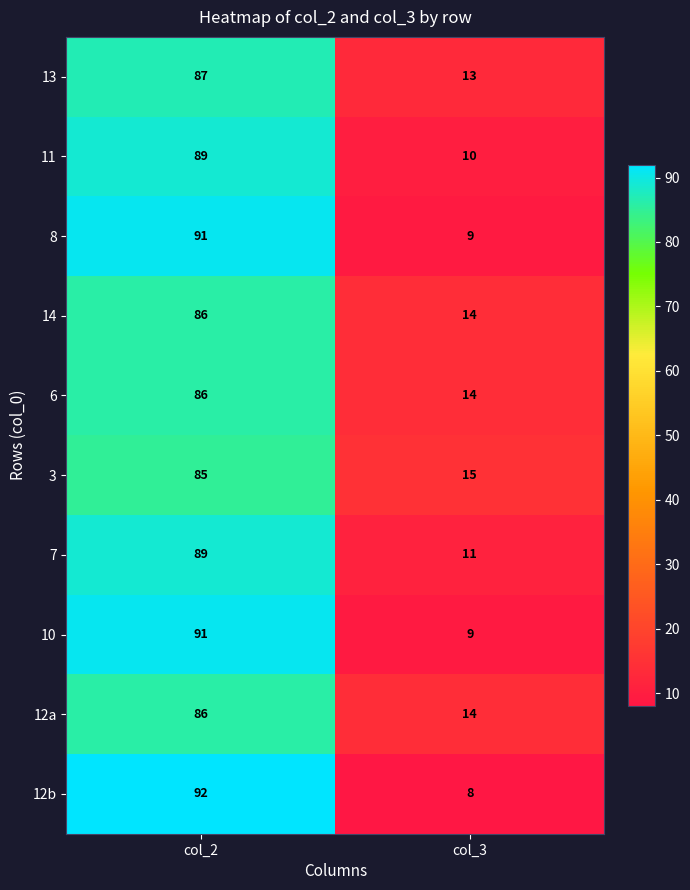

Where is 11 nearest to the value 49?

col_3